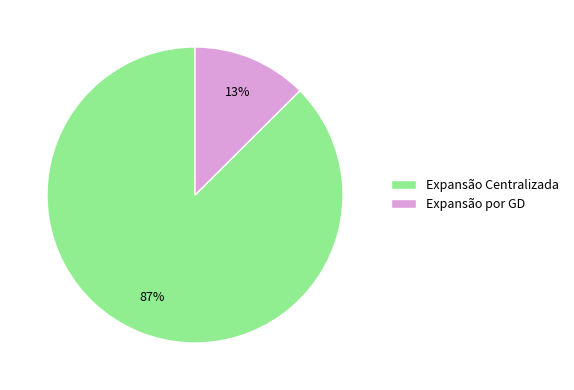

To the nearest percent, what percentage of the pie is Expansão Centralizada?

87%